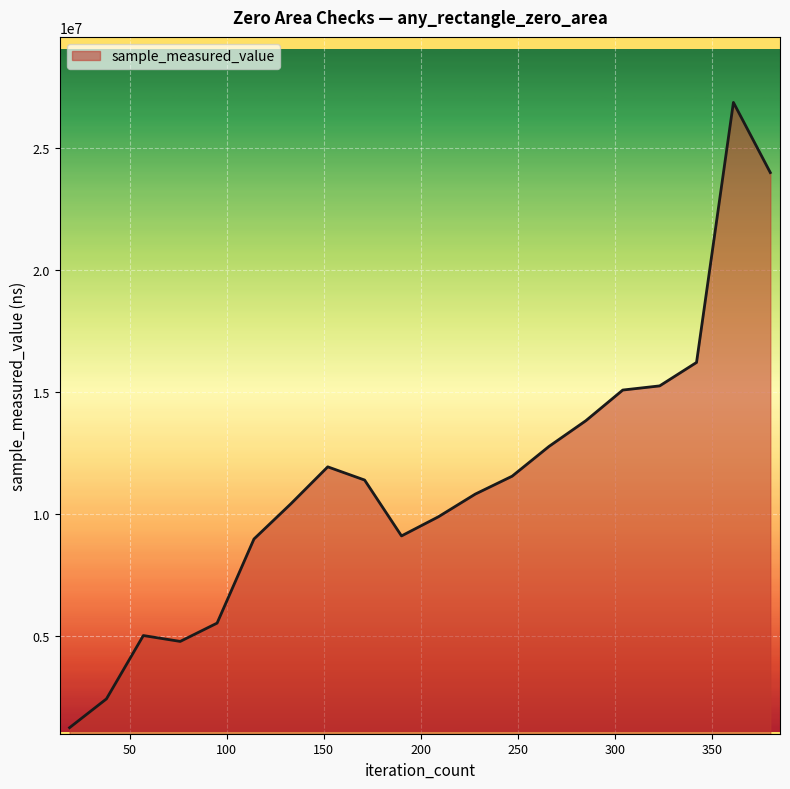

What is the difference between the maximum and minimum values?

25623700